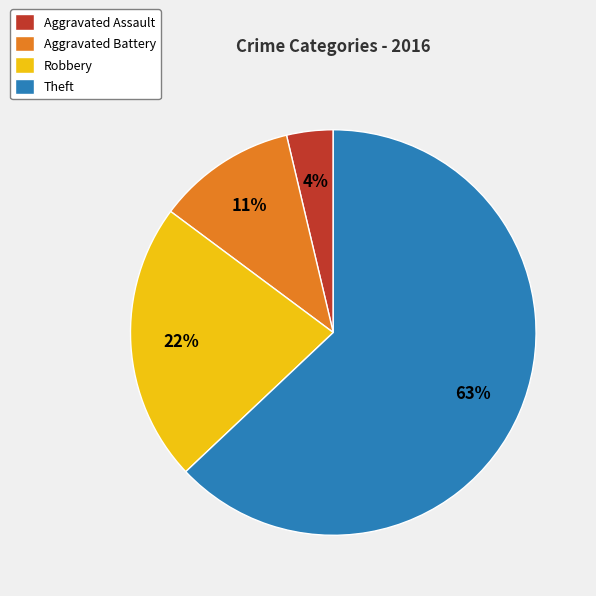

Which category has the biggest portion of the pie?

Theft